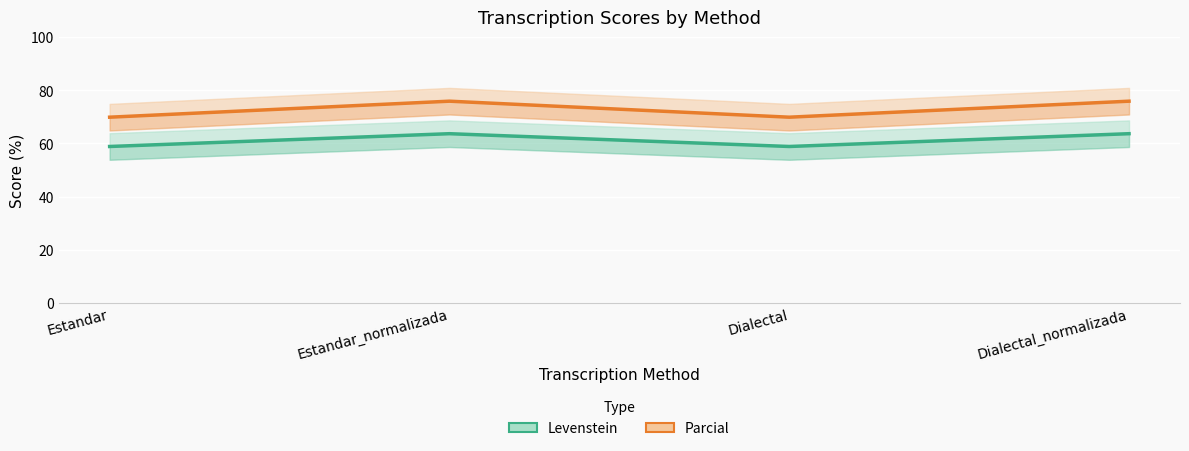

Reading right to left, extract all data points from this chart.

Levenstein: Dialectal_normalizada=63.6	Dialectal=58.8	Estandar_normalizada=63.6	Estandar=58.8
Parcial: Dialectal_normalizada=75.9	Dialectal=69.8	Estandar_normalizada=75.9	Estandar=69.8